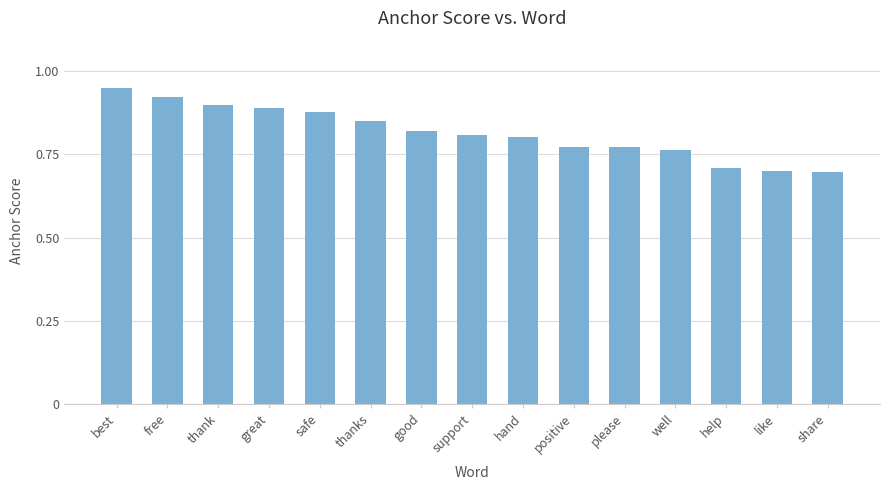

What is the difference between the values at great and well?

0.1